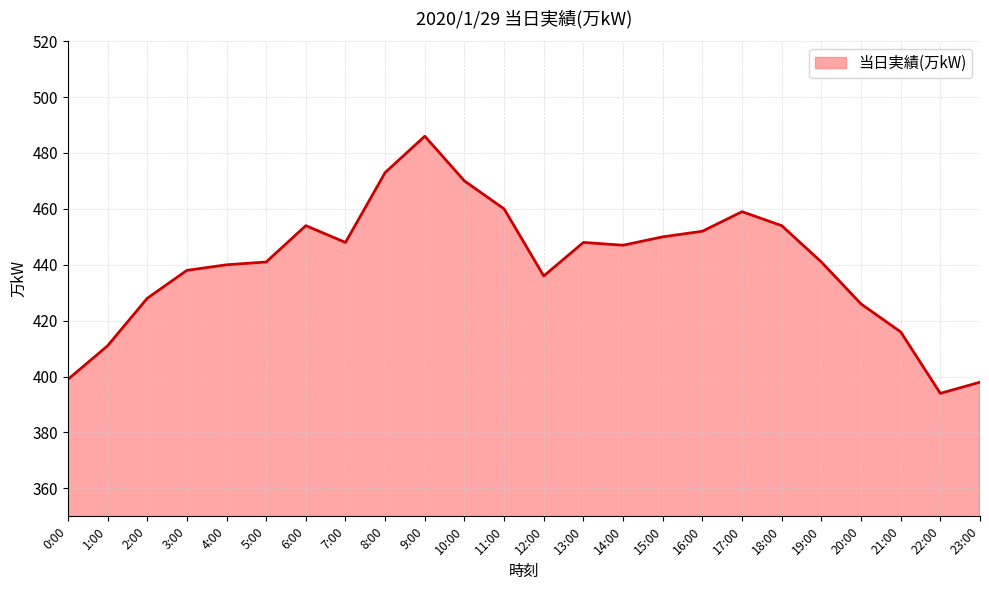

What is the difference between the values at 21:00 and 7:00?

32